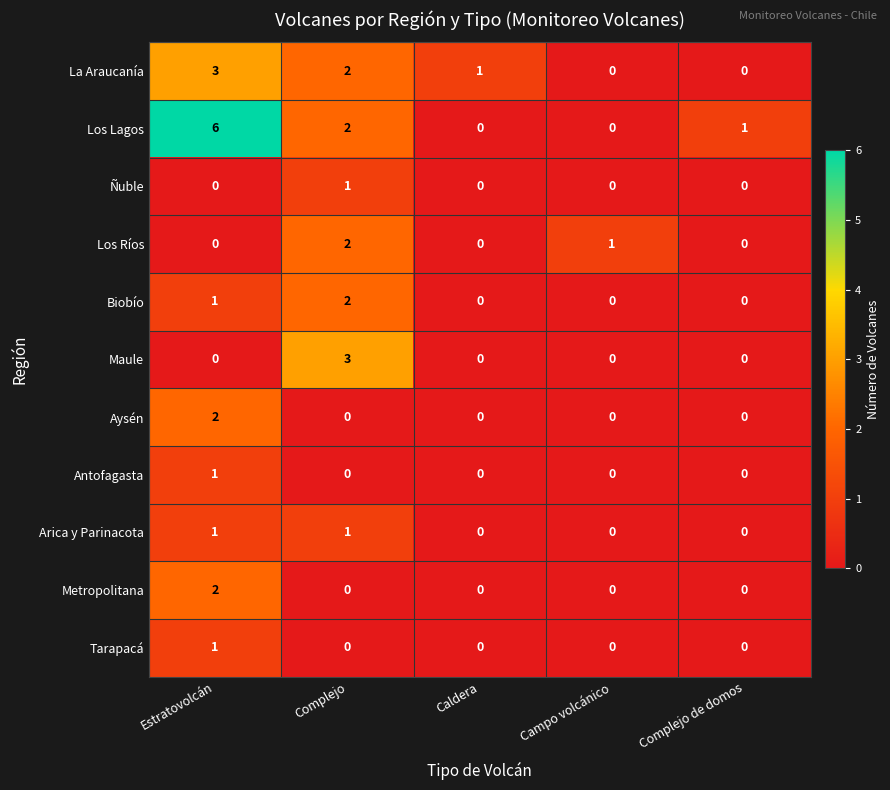

Which series has the largest range (max minus min)?

Los Lagos